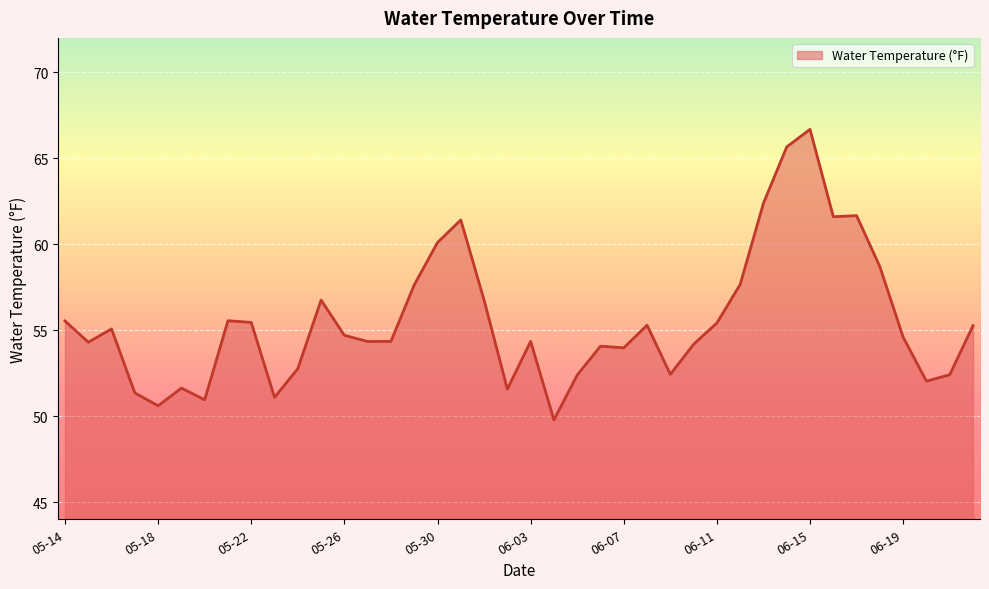

What is the minimum value shown in the chart?

49.8